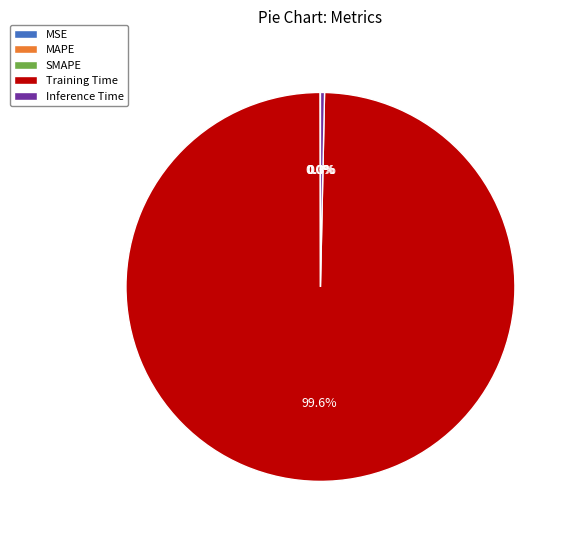

Does Training Time account for over 50% of the chart?

Yes